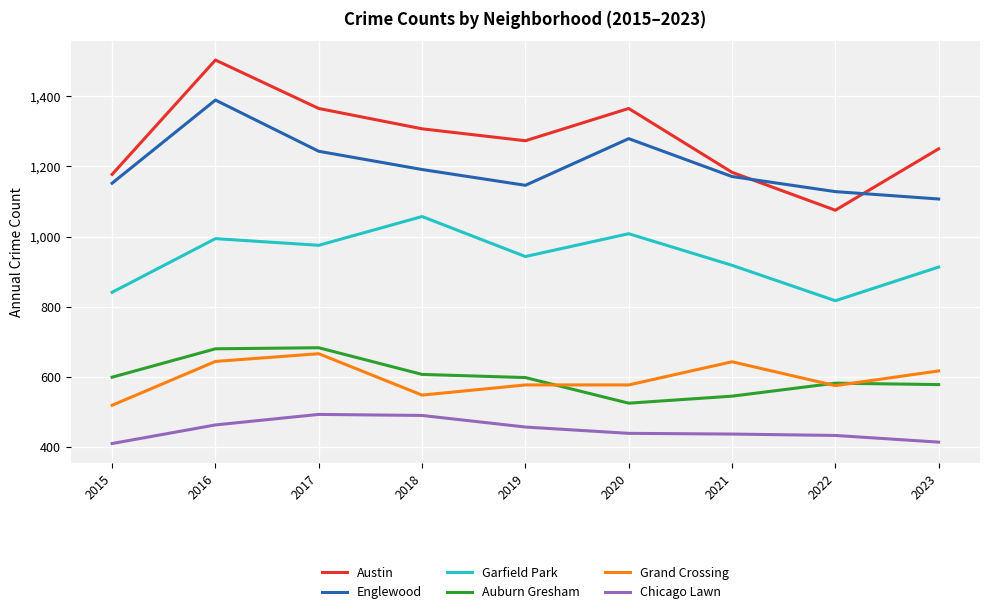

What is the sum of the Austin values at 2018 and 2020?

2672